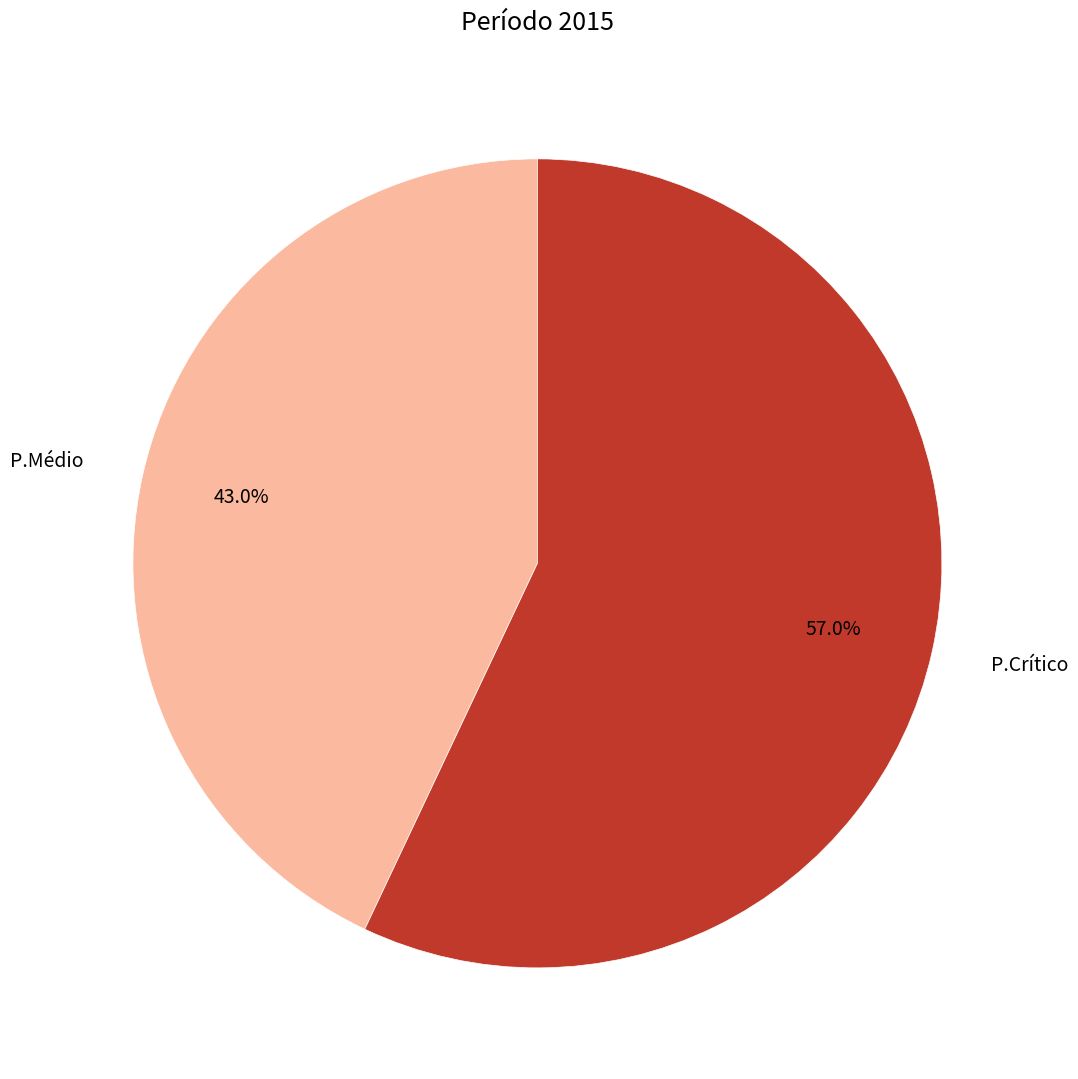

How many segments does this pie chart have?

2